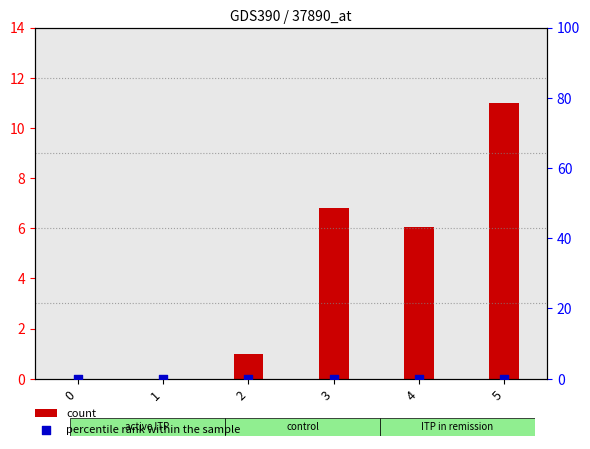

At how many categories does at least one series exceed 0?

4